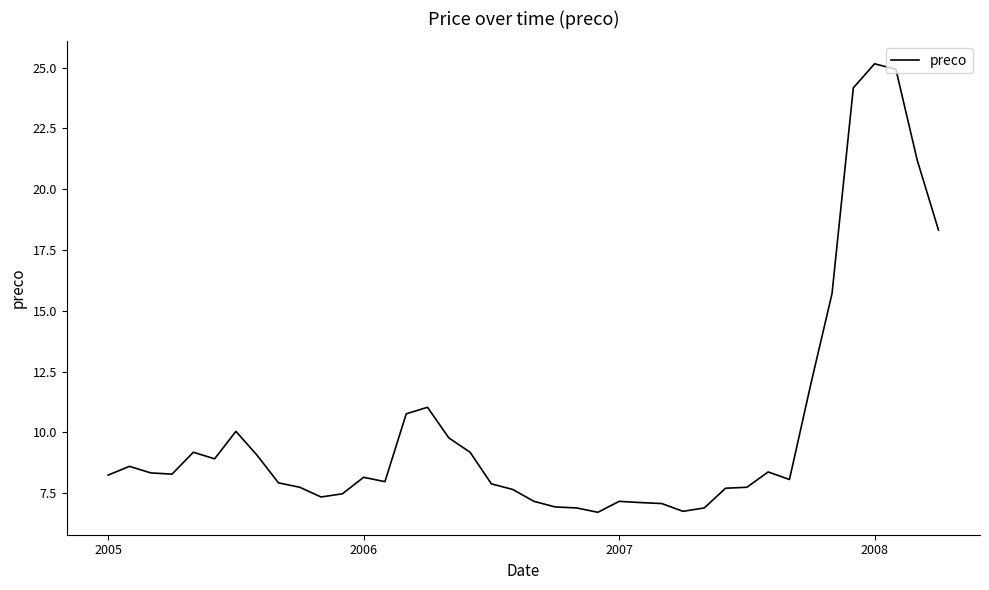

What is the smallest value displayed?

6.7